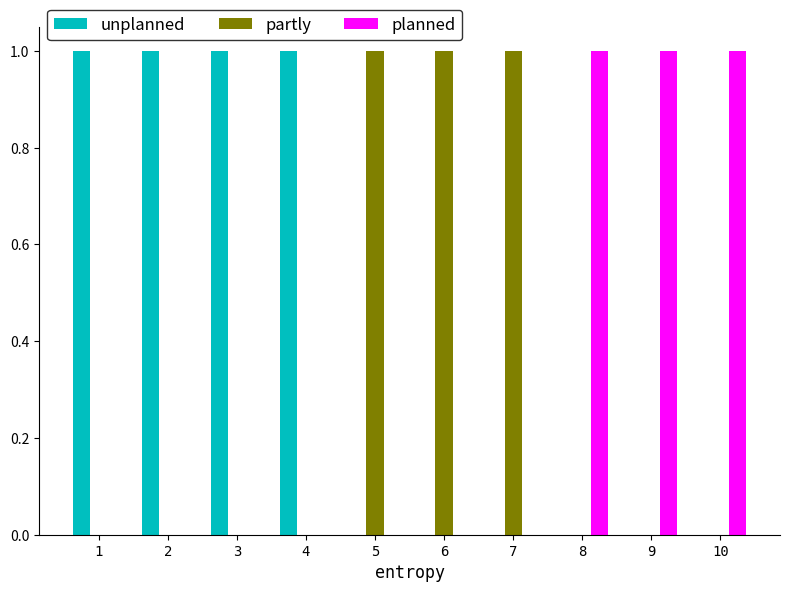

True or false: unplanned has a value of 1 at 9.

False